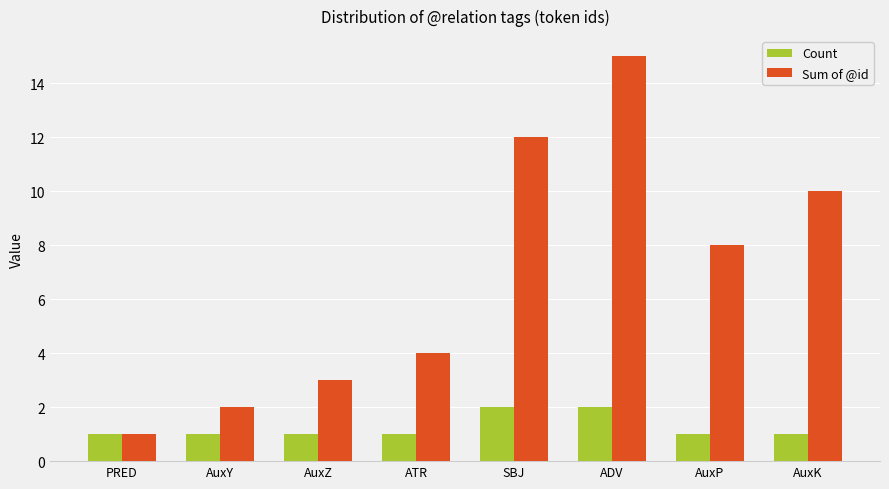

At which category is the sum across all series the highest?

ADV